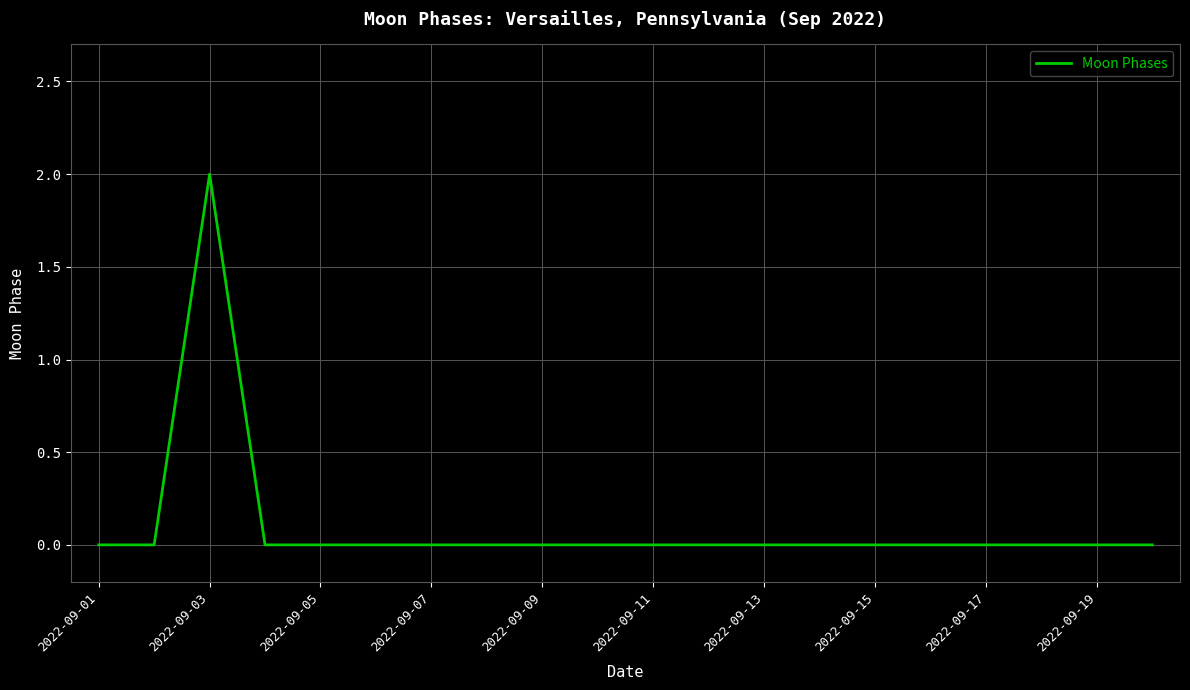

Is this an area chart (filled region under the line)?

No